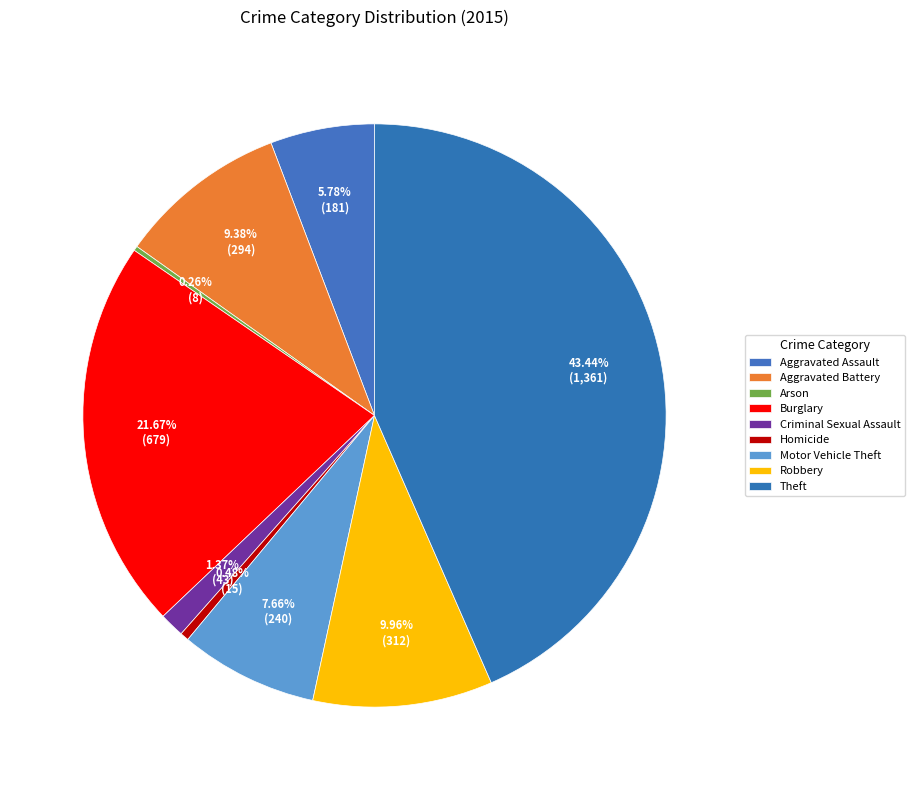

The Aggravated Assault slice represents 20% of the pie. True or false?

False